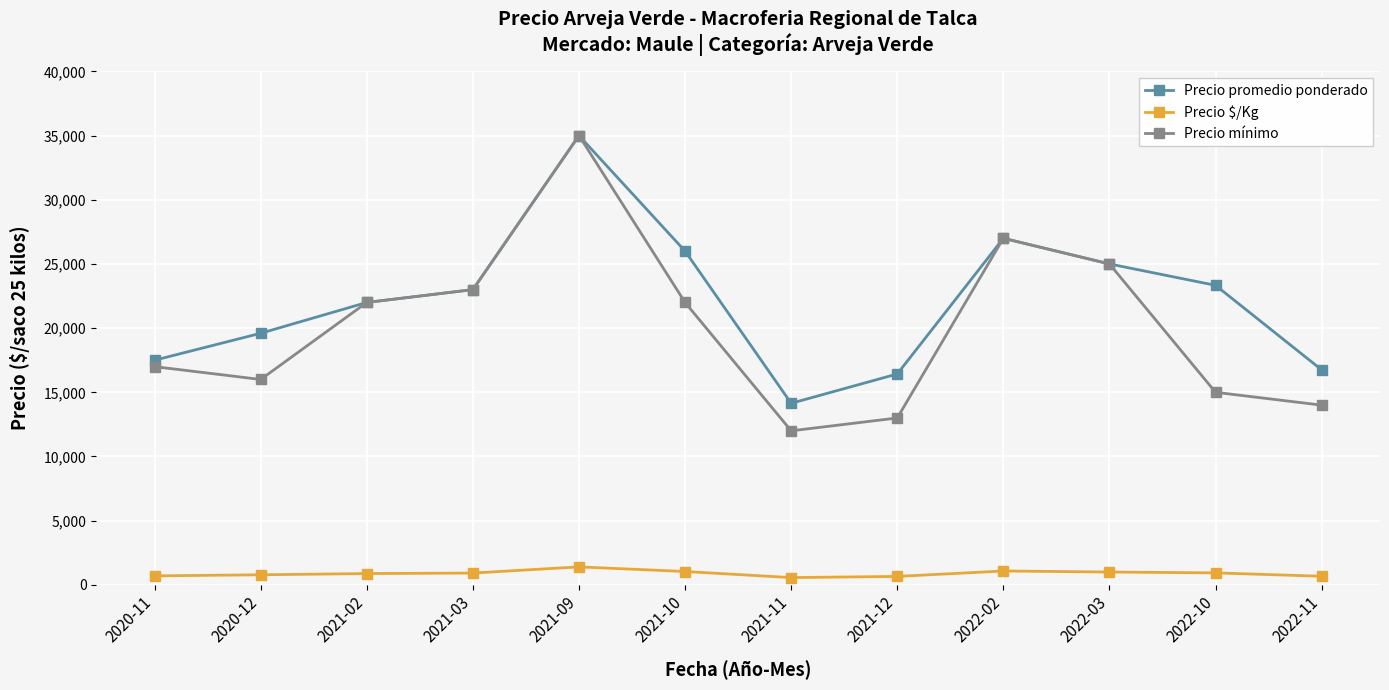

Which category has the highest value across all series?

2021-09